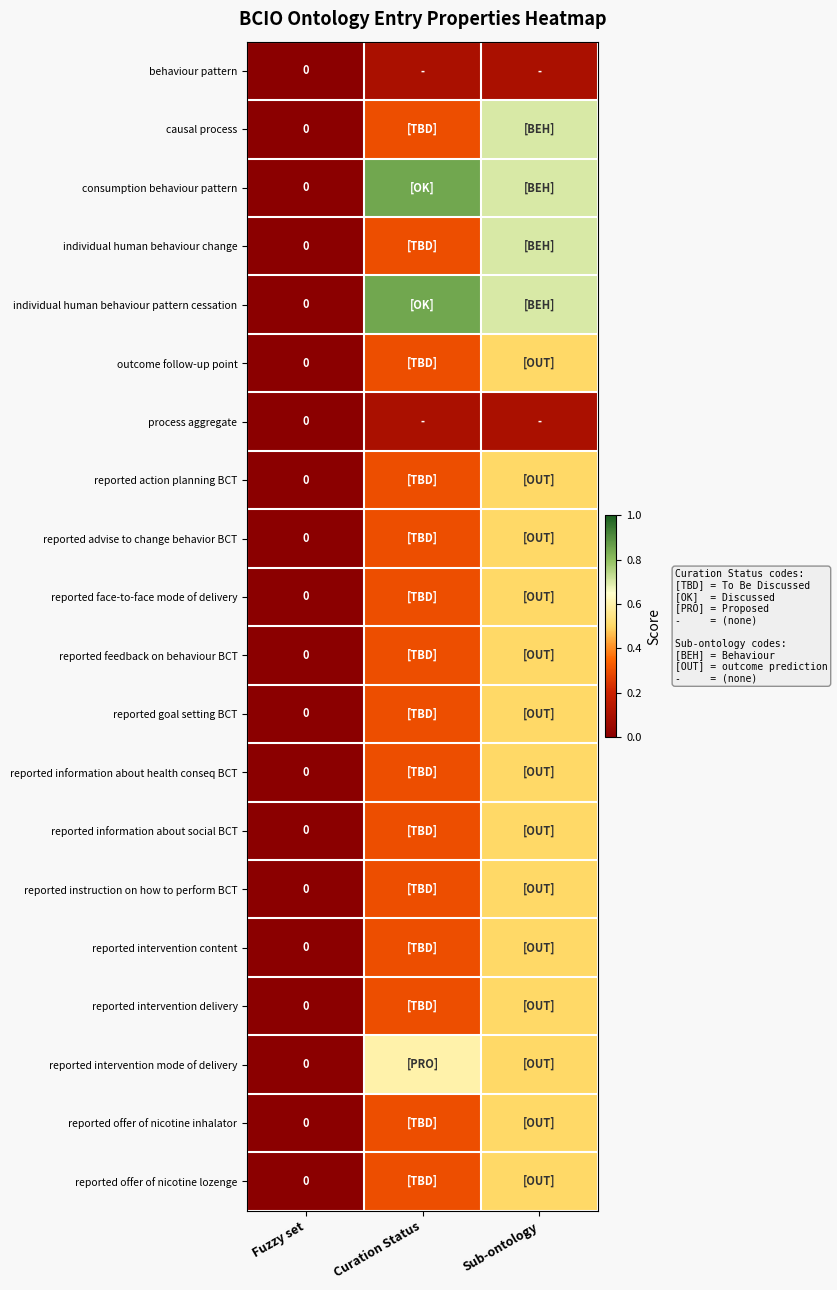

Rank the categories by reported offer of nicotine inhalator value from highest to lowest.

Sub-ontology, Curation Status, Fuzzy set